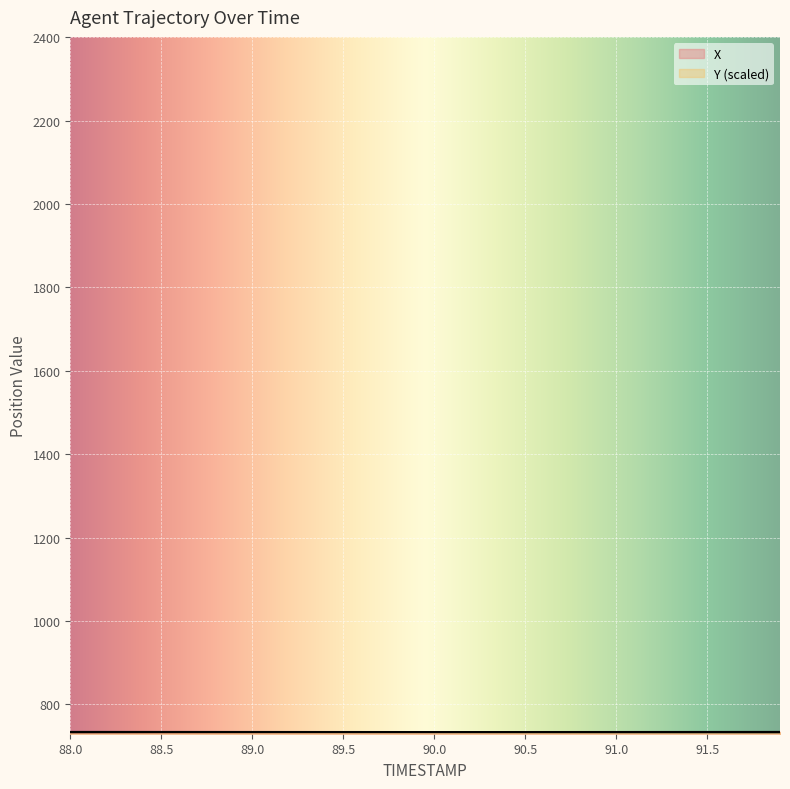

What is the highest value of the Y series?

733.5